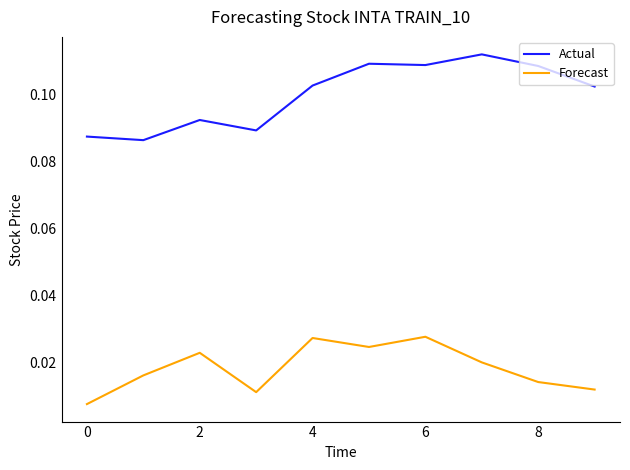

Rank the series by their average value, from highest to lowest.

Actual, Forecast